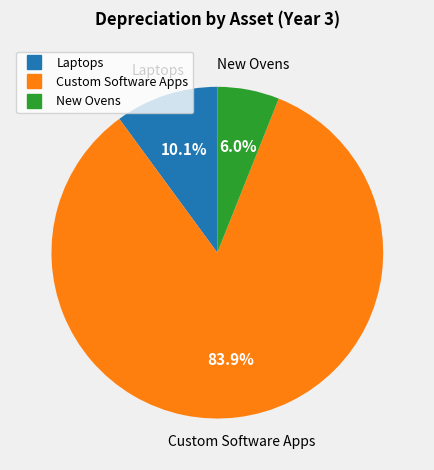

To the nearest percent, what percentage of the pie is Custom Software Apps?

84%